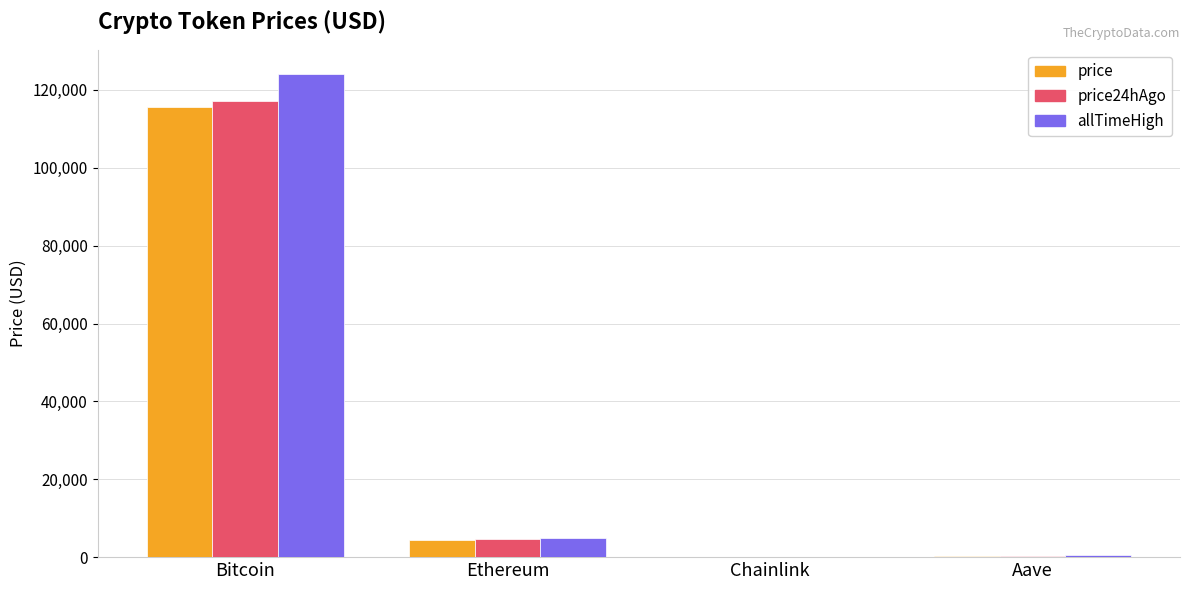

What is the average value of the price24hAgo series?

30538.5